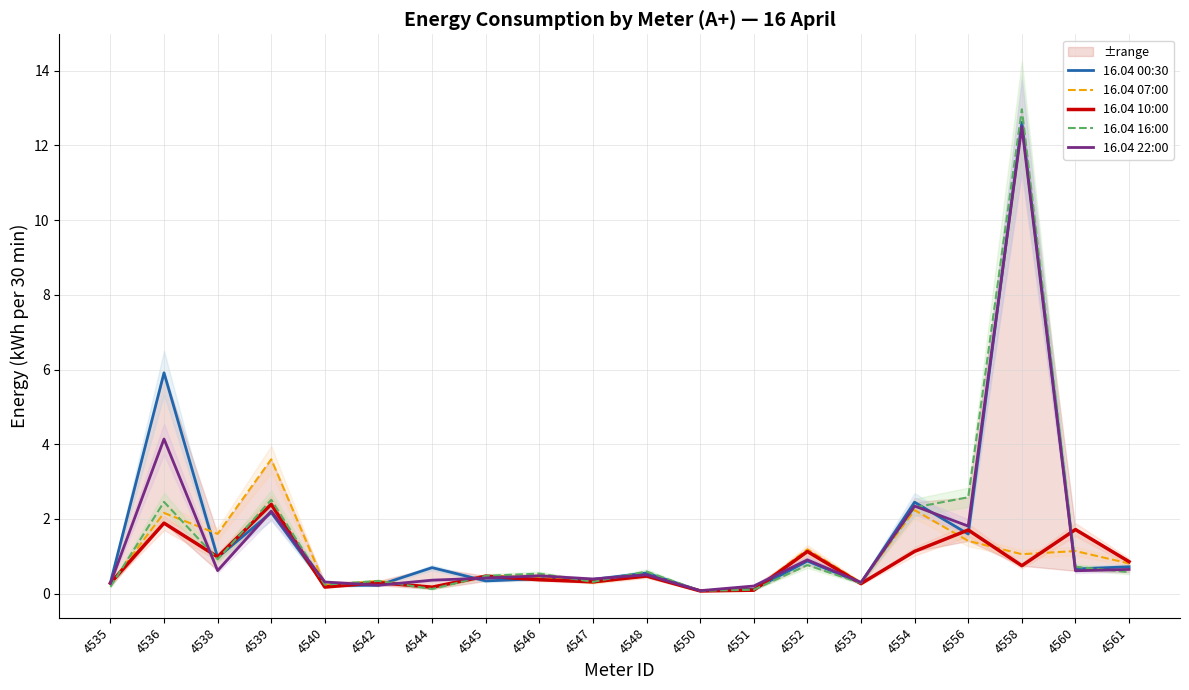

List the labels in order of 16.04 22:00 value, largest first.

4558, 4536, 4554, 4539, 4556, 4552, 4561, 4538, 4560, 4548, 4546, 4545, 4547, 4544, 4540, 4553, 4535, 4542, 4551, 4550